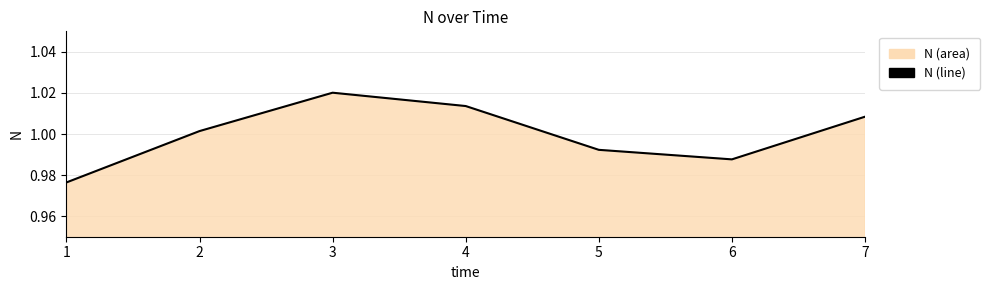

Rank the categories by value from highest to lowest.

3, 4, 7, 2, 5, 6, 1